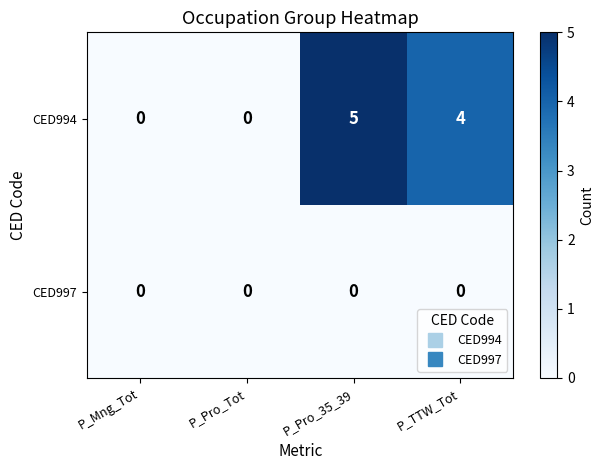

At which category does the chart reach its peak across all series?

P_Pro_35_39